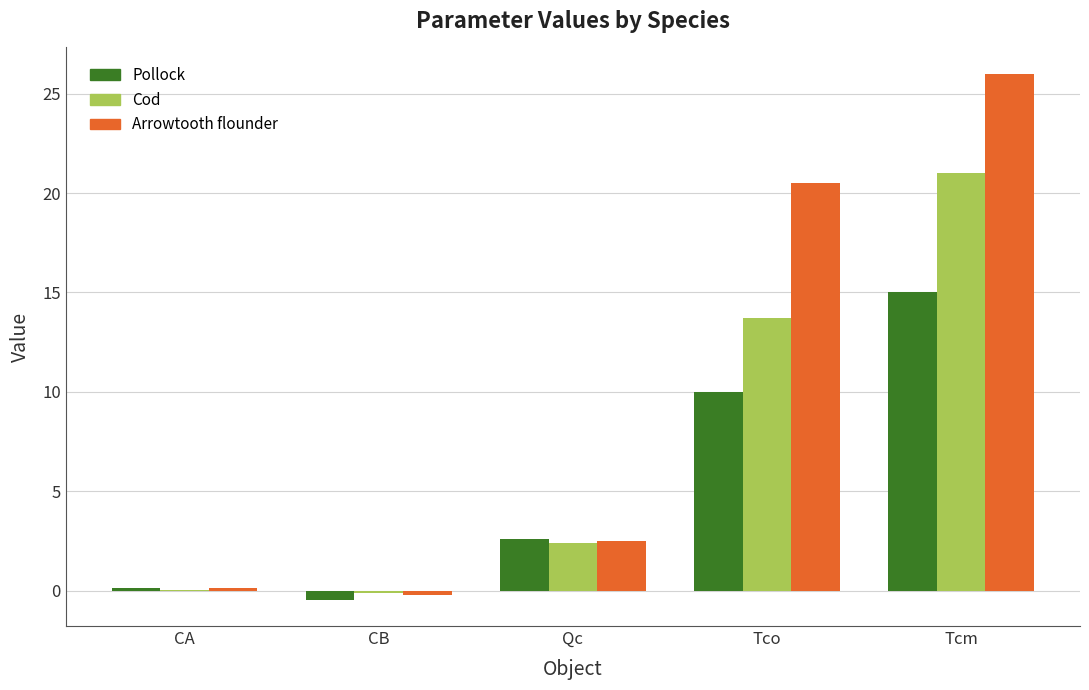

What is the sum of all Cod values?

37.0